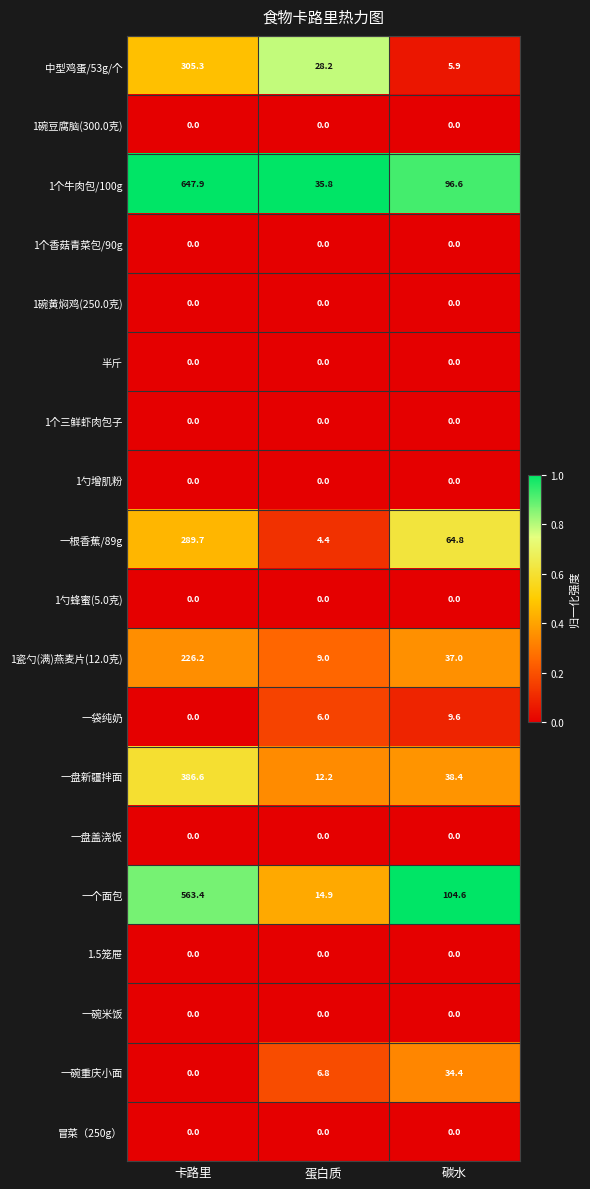

The value of 1勺蜂蜜(5.0克) at 碳水 is 0.0. True or false?

True